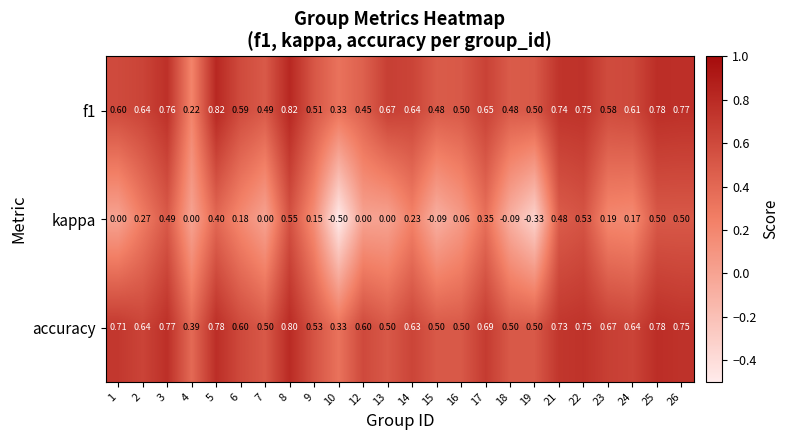

At 14, list the series in order from smallest to largest.

kappa, accuracy, f1